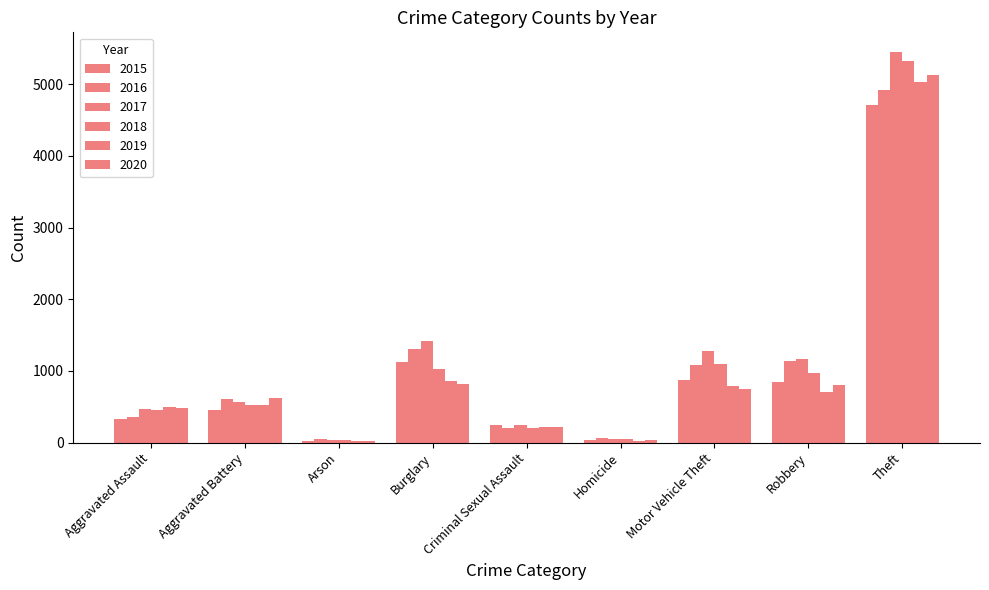

How many series are shown in this chart?

6